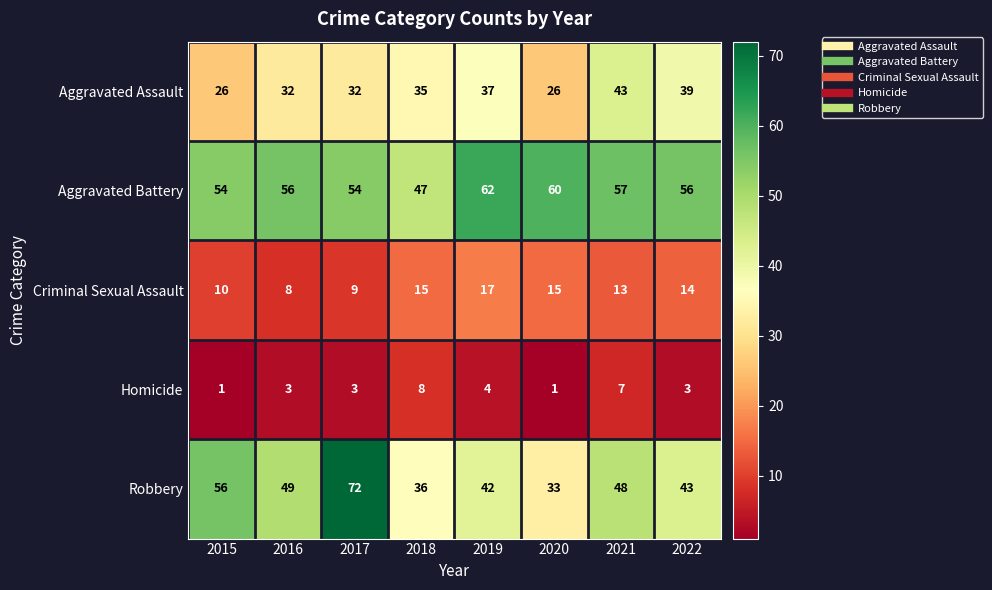

True or false: Aggravated Battery has a value of 80 at 2017.

False